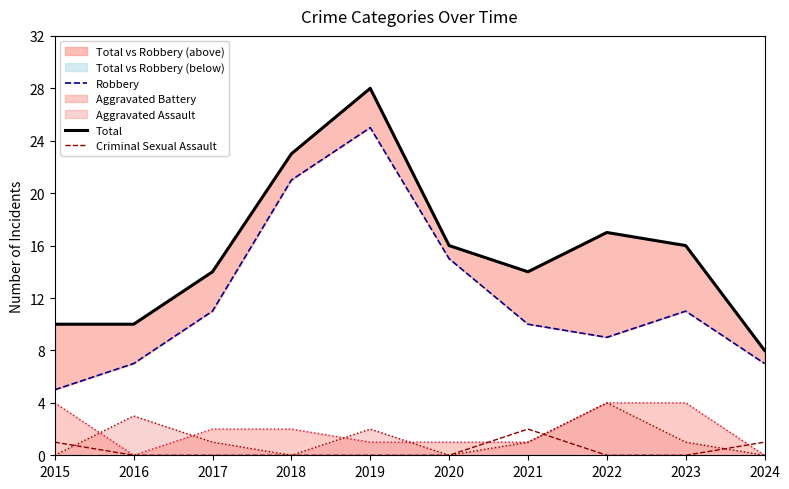

Rank the categories by Total value from highest to lowest.

2019, 2018, 2022, 2020, 2023, 2017, 2021, 2015, 2016, 2024